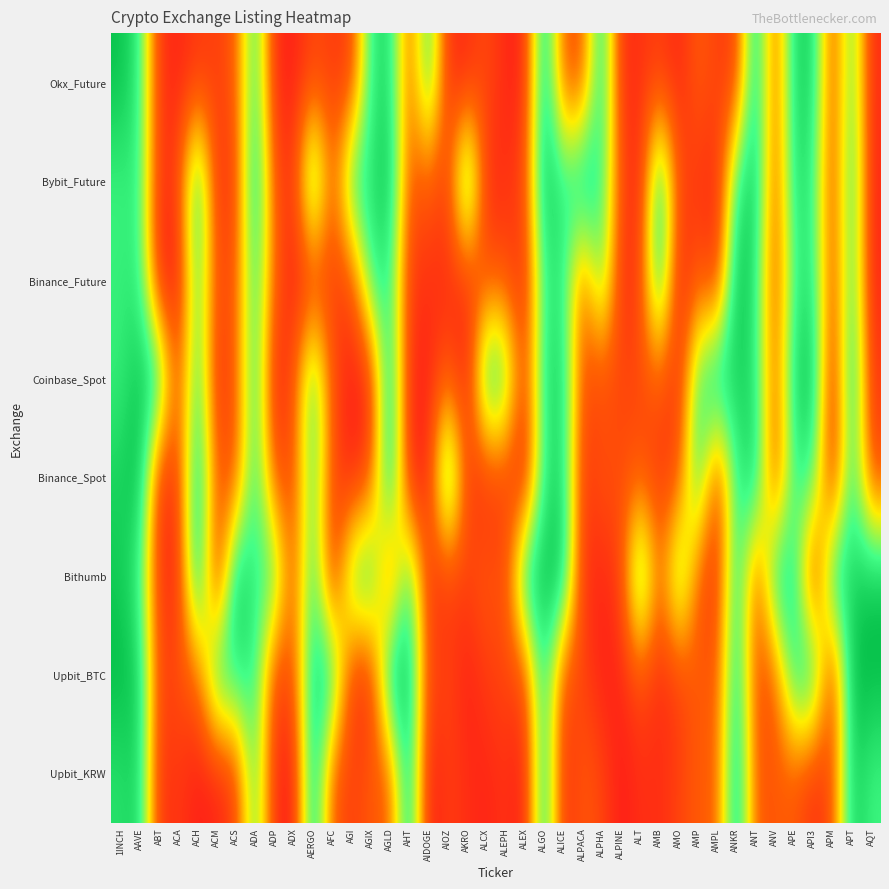

Reading left to right, list all the values displayed in this chart.

Upbit_KRW: 1INCH=1.1	AAVE=1.2	ABT=0.1	ACA=0.1	ACH=0.0	ACM=0.0	ACS=0.2	ADA=1.0	ADP=0.1	ADX=0.0	AERGO=1.3	AFC=0.3	AGI=0.2	AGIX=0.3	AGLD=0.3	AHT=1.2	AIDOGE=0.0	AIOZ=0.2	AKRO=0.1	ALCX=0.0	ALEPH=0.1	ALEX=0.0	ALGO=1.2	ALICE=0.1	ALPACA=0.3	ALPHA=0.2	ALPINE=0.0	ALT=0.1	AMB=0.1	AMO=0.2	AMP=0.3	AMPL=0.3	ANKR=1.3	ANT=0.3	ANV=0.3	APE=0.3	API3=0.1	APM=0.2	APT=1.2	AQT=1.0
Upbit_BTC: 1INCH=1.3	AAVE=1.2	ABT=0.2	ACA=0.2	ACH=0.3	ACM=1.1	ACS=1.1	ADA=1.1	ADP=0.2	ADX=0.2	AERGO=1.2	AFC=1.1	AGI=0.1	AGIX=0.1	AGLD=1.2	AHT=1.3	AIDOGE=0.2	AIOZ=0.2	AKRO=0.0	ALCX=0.1	ALEPH=0.2	ALEX=0.2	ALGO=1.1	ALICE=0.2	ALPACA=0.2	ALPHA=0.0	ALPINE=0.0	ALT=0.2	AMB=0.1	AMO=0.1	AMP=0.3	AMPL=0.3	ANKR=1.2	ANT=0.2	ANV=0.3	APE=1.1	API3=1.2	APM=0.1	APT=1.3	AQT=1.3
Bithumb: 1INCH=1.2	AAVE=1.0	ABT=0.1	ACA=0.1	ACH=1.3	ACM=0.0	ACS=1.3	ADA=1.0	ADP=1.0	ADX=0.2	AERGO=1.1	AFC=0.0	AGI=1.0	AGIX=1.1	AGLD=0.2	AHT=1.1	AIDOGE=0.1	AIOZ=0.1	AKRO=0.2	ALCX=0.3	ALEPH=0.2	ALEX=1.2	ALGO=1.3	ALICE=1.2	ALPACA=0.1	ALPHA=0.0	ALPINE=0.2	ALT=1.2	AMB=0.3	AMO=1.1	AMP=0.3	AMPL=0.1	ANKR=1.2	ANT=0.2	ANV=1.2	APE=1.1	API3=0.0	APM=1.2	APT=1.2	AQT=1.3
Binance_Spot: 1INCH=1.2	AAVE=1.3	ABT=0.1	ACA=0.2	ACH=1.2	ACM=0.3	ACS=0.2	ADA=1.1	ADP=0.2	ADX=0.2	AERGO=1.0	AFC=0.2	AGI=0.0	AGIX=0.2	AGLD=1.3	AHT=0.0	AIDOGE=0.1	AIOZ=1.3	AKRO=0.2	ALCX=0.1	ALEPH=0.2	ALEX=0.0	ALGO=1.0	ALICE=1.2	ALPACA=0.1	ALPHA=0.3	ALPINE=0.2	ALT=0.3	AMB=0.1	AMO=0.2	AMP=1.1	AMPL=0.1	ANKR=1.0	ANT=1.2	ANV=0.2	APE=1.0	API3=1.0	APM=0.0	APT=1.1	AQT=0.2
Coinbase_Spot: 1INCH=1.0	AAVE=1.2	ABT=1.2	ACA=0.2	ACH=1.1	ACM=0.1	ACS=0.3	ADA=1.1	ADP=0.0	ADX=0.2	AERGO=1.1	AFC=0.2	AGI=0.0	AGIX=0.1	AGLD=1.2	AHT=0.1	AIDOGE=0.0	AIOZ=0.3	AKRO=0.0	ALCX=1.2	ALEPH=1.0	ALEX=0.2	ALGO=1.1	ALICE=1.2	ALPACA=0.2	ALPHA=0.2	ALPINE=0.2	ALT=0.2	AMB=0.3	AMO=0.1	AMP=1.0	AMPL=1.3	ANKR=1.2	ANT=1.1	ANV=0.2	APE=1.2	API3=1.2	APM=0.0	APT=1.2	AQT=0.1
Binance_Future: 1INCH=1.0	AAVE=1.1	ABT=0.0	ACA=0.0	ACH=1.0	ACM=0.2	ACS=0.3	ADA=1.1	ADP=0.3	ADX=0.0	AERGO=0.1	AFC=0.2	AGI=0.2	AGIX=1.0	AGLD=1.1	AHT=0.1	AIDOGE=0.1	AIOZ=0.1	AKRO=0.1	ALCX=0.2	ALEPH=0.3	ALEX=0.1	ALGO=1.0	ALICE=1.1	ALPACA=0.3	ALPHA=1.0	ALPINE=0.1	ALT=0.2	AMB=1.2	AMO=0.0	AMP=0.3	AMPL=0.1	ANKR=1.3	ANT=1.1	ANV=0.2	APE=1.0	API3=1.1	APM=0.2	APT=1.1	AQT=0.1
Bybit_Future: 1INCH=1.0	AAVE=1.1	ABT=0.1	ACA=0.2	ACH=1.2	ACM=0.1	ACS=0.2	ADA=1.2	ADP=0.2	ADX=0.1	AERGO=1.2	AFC=0.2	AGI=1.1	AGIX=1.1	AGLD=1.3	AHT=0.2	AIDOGE=0.3	AIOZ=0.1	AKRO=1.3	ALCX=0.1	ALEPH=0.1	ALEX=0.2	ALGO=1.3	ALICE=1.0	ALPACA=1.3	ALPHA=1.0	ALPINE=0.2	ALT=0.0	AMB=1.2	AMO=0.2	AMP=0.1	AMPL=0.1	ANKR=1.0	ANT=1.2	ANV=0.2	APE=1.1	API3=1.0	APM=0.2	APT=1.1	AQT=0.0
Okx_Future: 1INCH=1.3	AAVE=1.1	ABT=0.1	ACA=0.1	ACH=0.1	ACM=0.2	ACS=0.3	ADA=1.1	ADP=0.1	ADX=0.0	AERGO=0.2	AFC=0.1	AGI=0.2	AGIX=1.0	AGLD=1.2	AHT=0.3	AIDOGE=1.1	AIOZ=0.1	AKRO=0.1	ALCX=0.2	ALEPH=0.1	ALEX=0.1	ALGO=1.3	ALICE=0.3	ALPACA=0.2	ALPHA=1.2	ALPINE=0.1	ALT=0.1	AMB=0.2	AMO=0.1	AMP=0.3	AMPL=0.2	ANKR=0.2	ANT=1.2	ANV=0.2	APE=1.2	API3=1.2	APM=0.2	APT=1.0	AQT=0.1